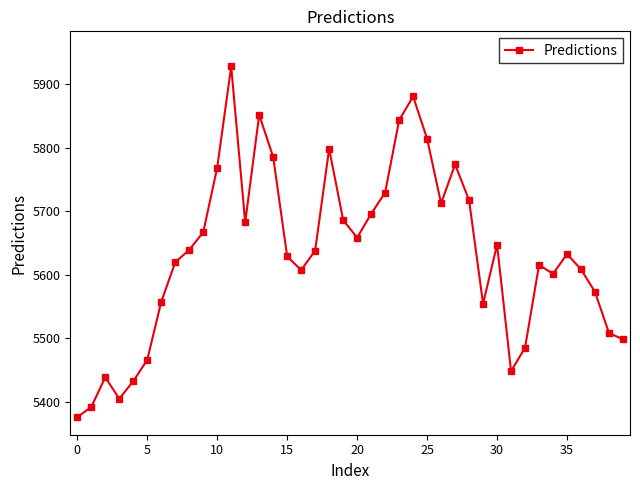

What is the value of the 35th point from the left?

5601.2